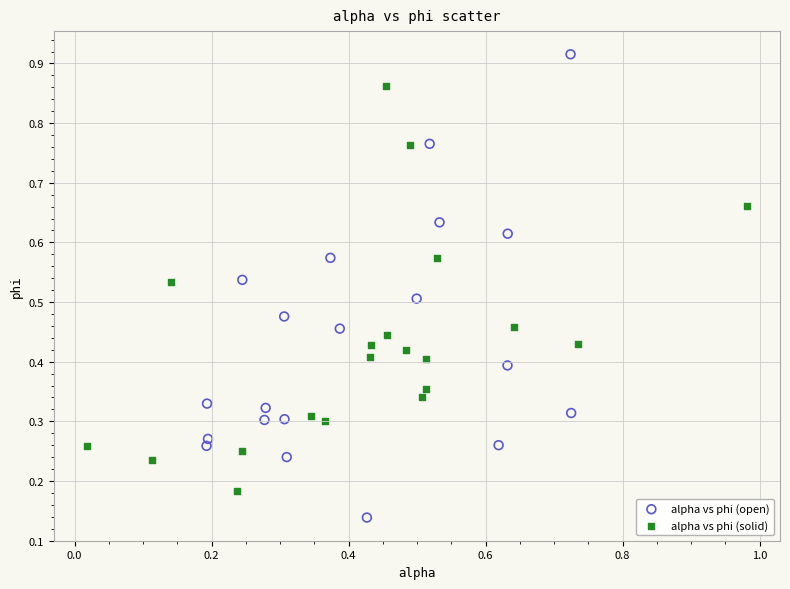

Which series contains the highest Y value?

alpha vs phi (open)